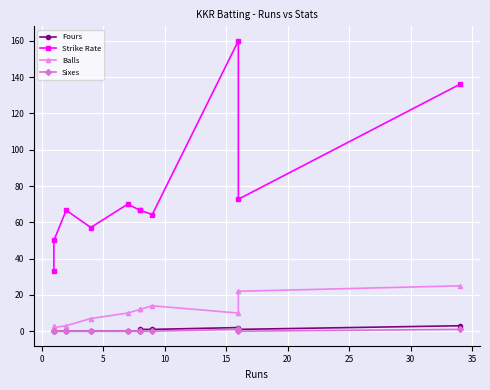

Which series has the largest total across all categories?

Strike Rate